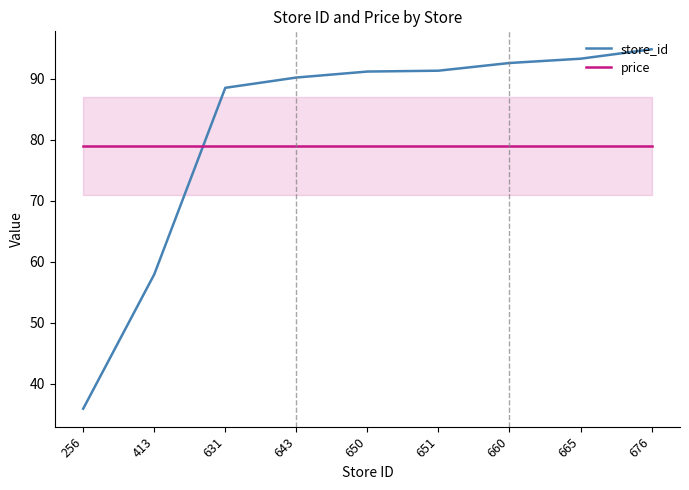

What is the value of the store_id point at the 5th from the left?

91.2